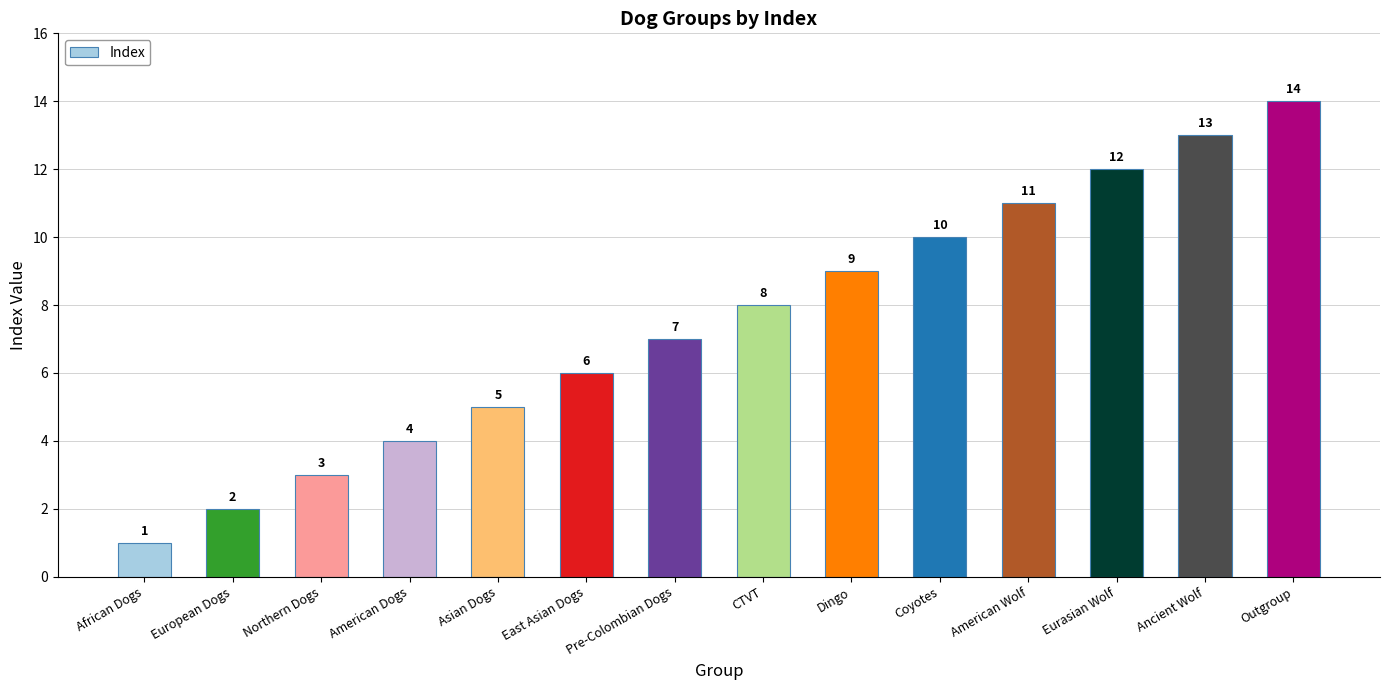

List the labels in order of value, largest first.

Outgroup, Ancient Wolf, Eurasian Wolf, American Wolf, Coyotes, Dingo, CTVT, Pre-Colombian Dogs, East Asian Dogs, Asian Dogs, American Dogs, Northern Dogs, European Dogs, African Dogs